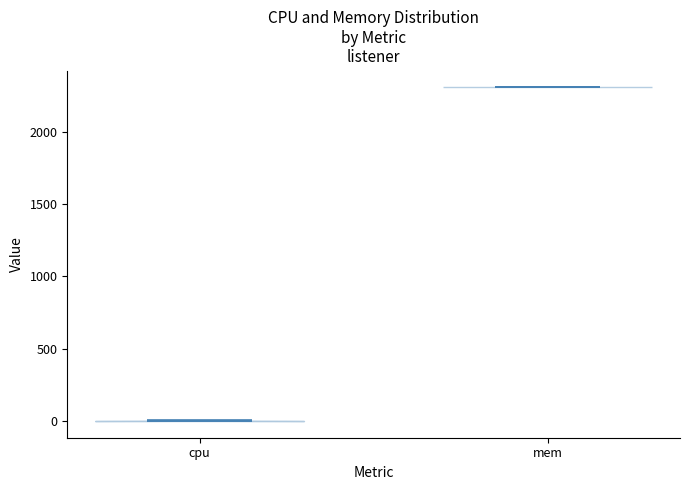

Reading left to right, read every violin against the y-axis: where its median line is, and the lowest and highest points it reaches. The values are not printed on the chart, so give them approximately, as read against the axis.

cpu: median line 0, lowest point 0, highest point 0
mem: median line 2300, lowest point 2300, highest point 2300